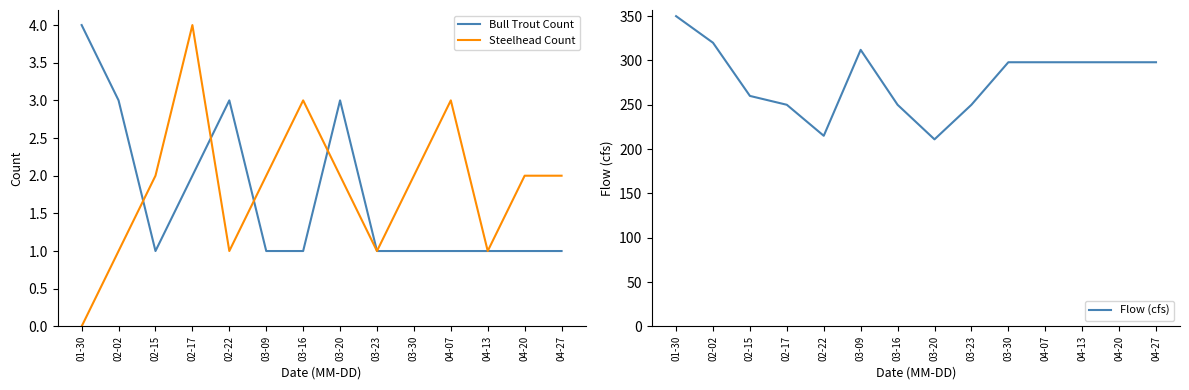

True or false: Steelhead Count has a value of 3 at 04-07.

True